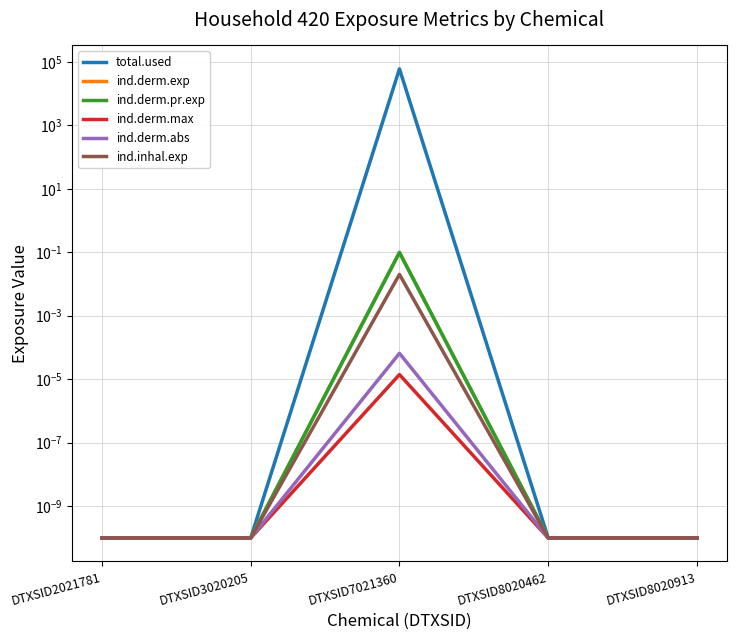

How many distinct data groups are displayed?

6